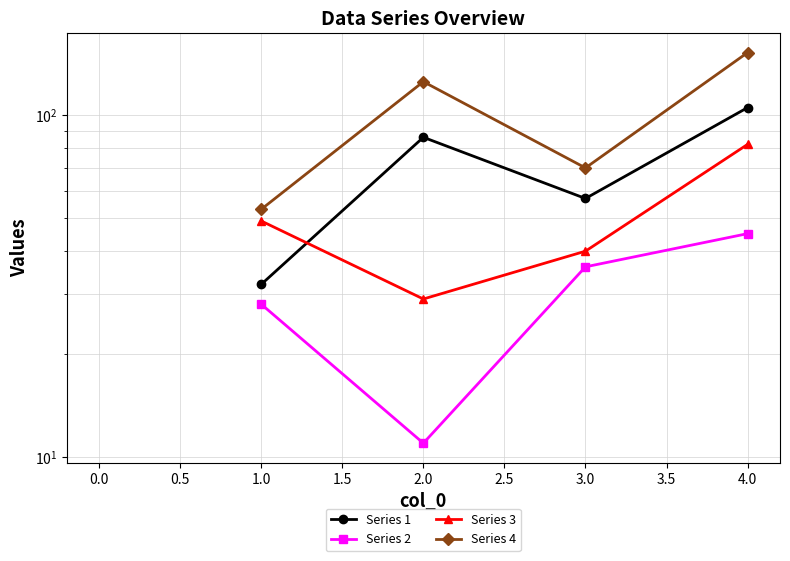

How many lines are shown in the chart?

4